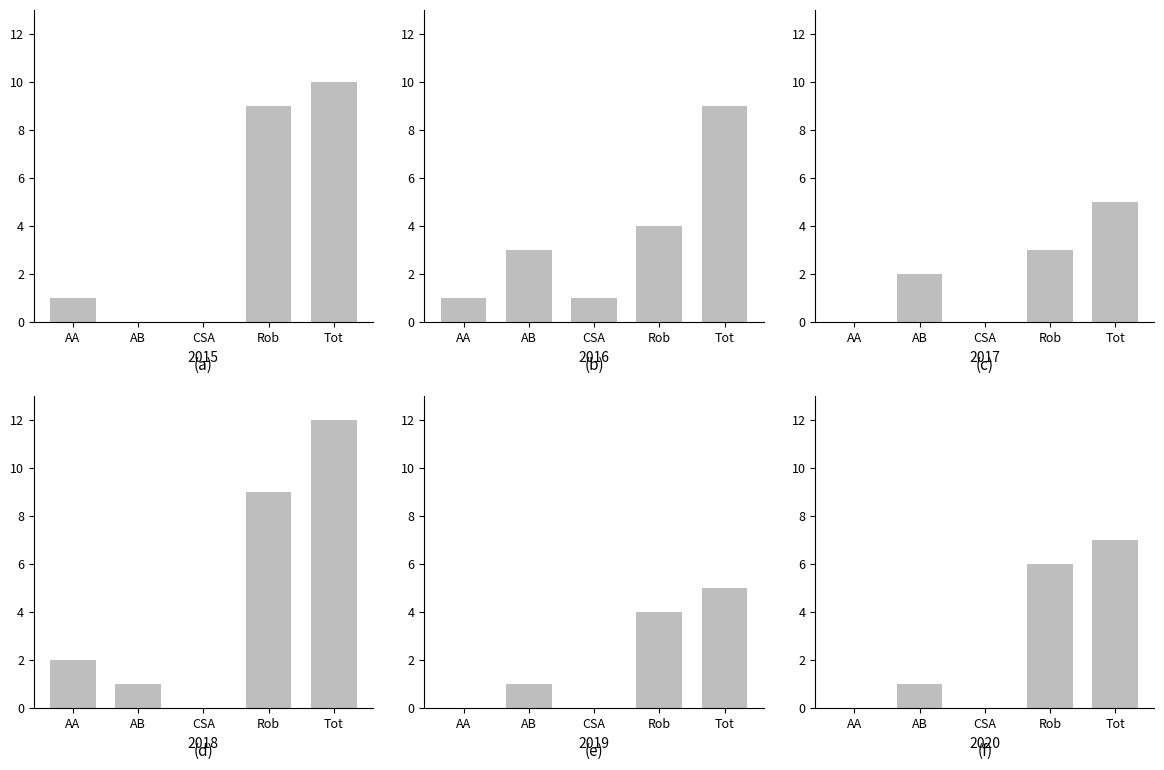

What are all the series names shown in the legend?

2015, 2016, 2017, 2018, 2019, 2020